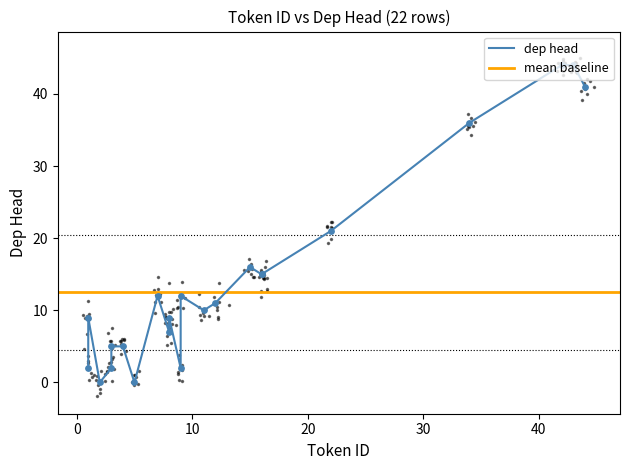

What is the change in value from 44 to 7?

-29